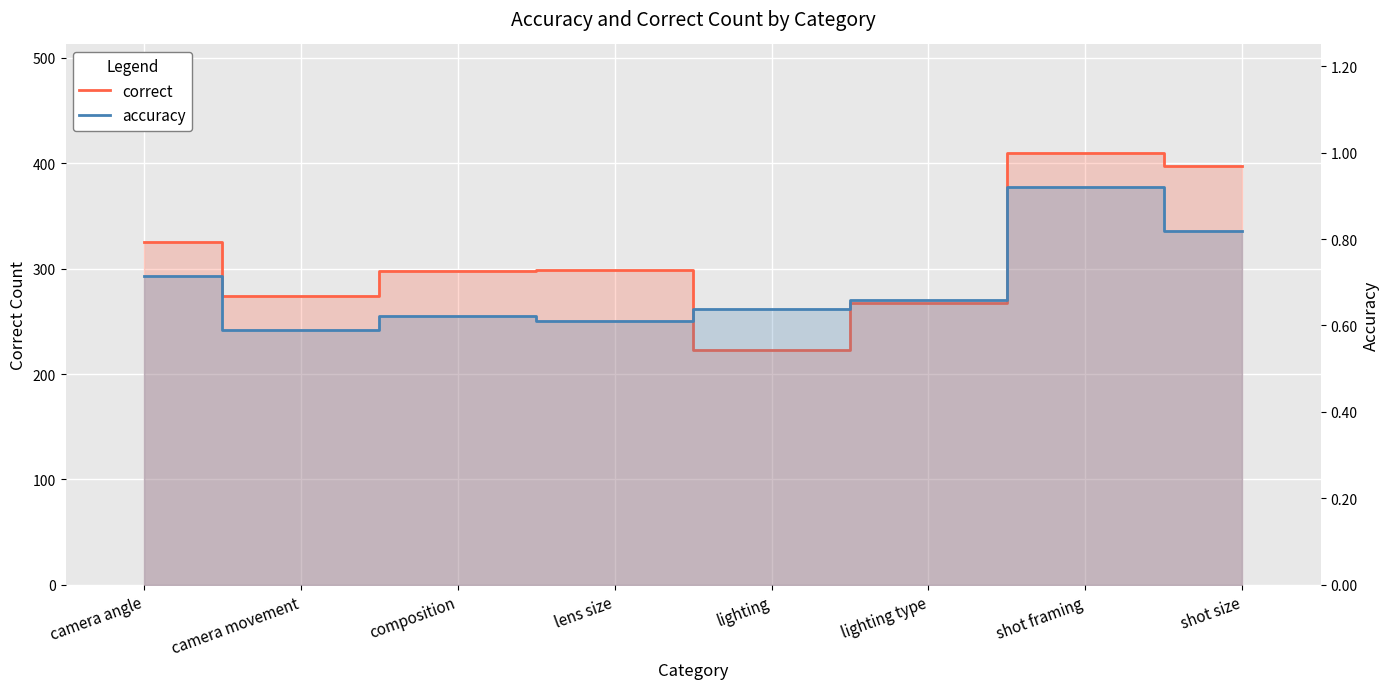

Is the value of correct at lighting type greater than the value of accuracy at shot size?

Yes